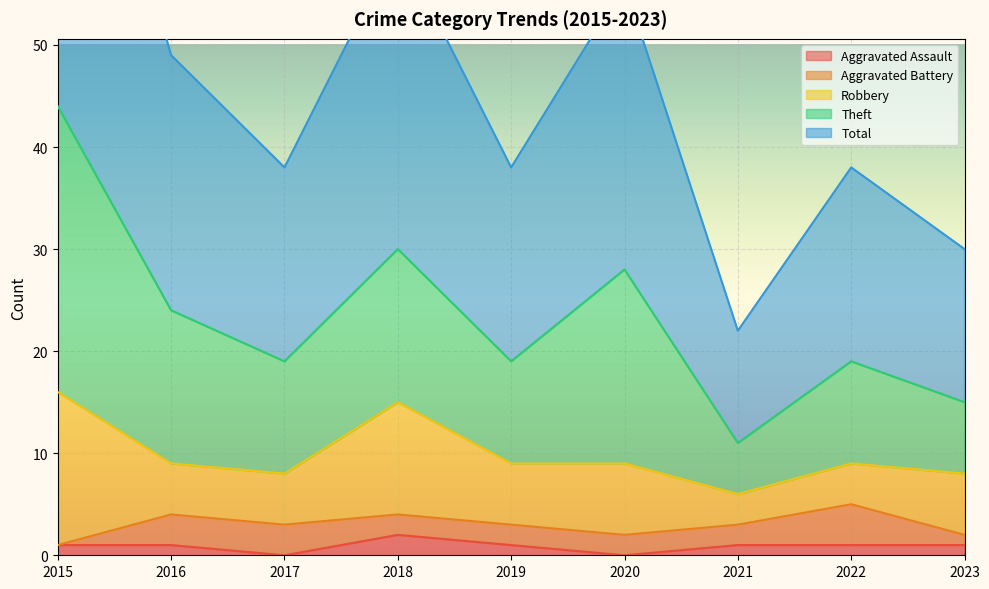

In Theft, how many points are higher than both neighbors (excluding endpoints)?

3